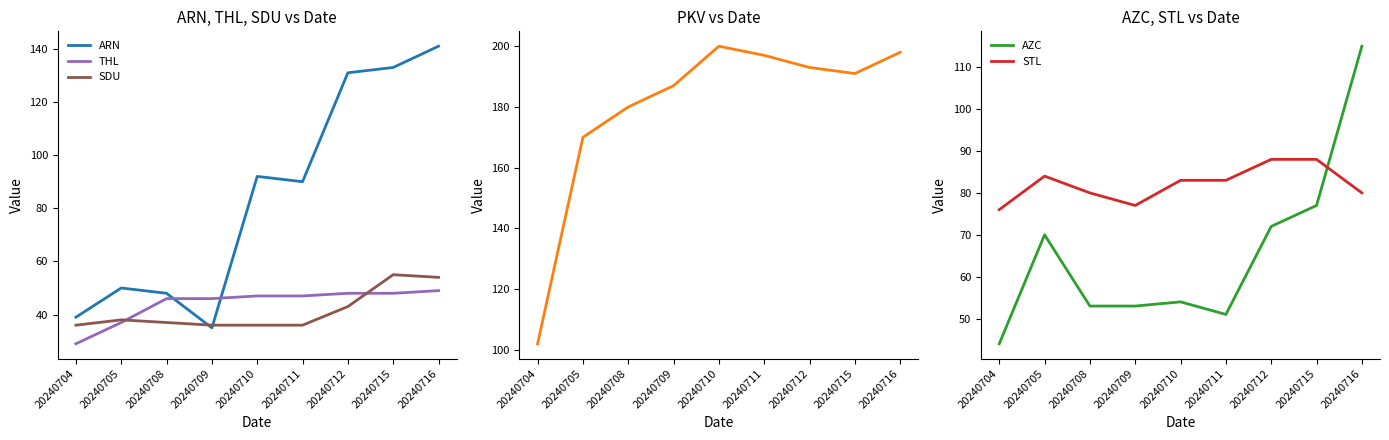

In STL, how many points are higher than both neighbors (excluding endpoints)?

1